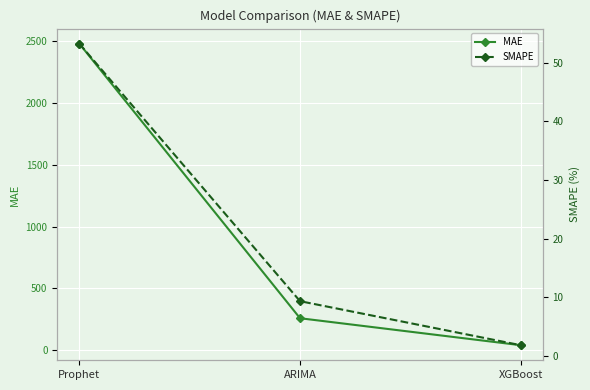

What is the sum of the MAE values at XGBoost and Prophet?

2520.4